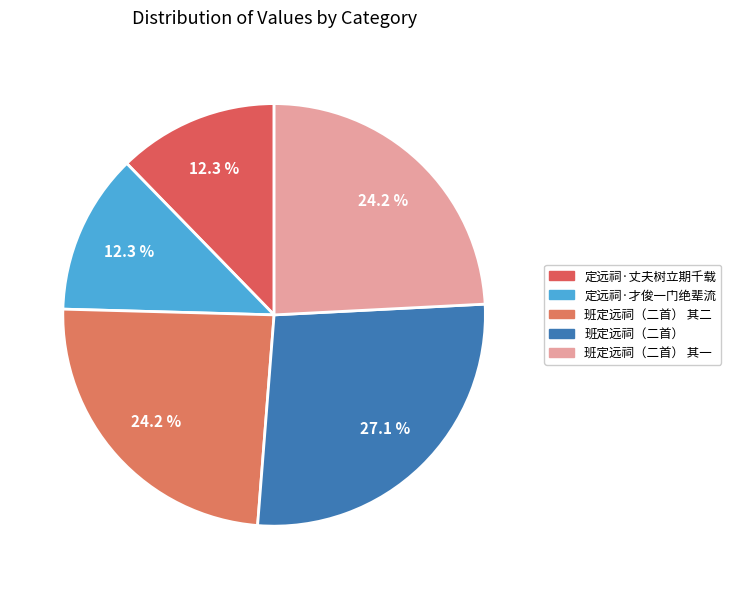

To the nearest percent, what is the difference between the 定远祠·才俊一门绝辈流 and 班定远祠（二首） 其二 slice percentages?

12%